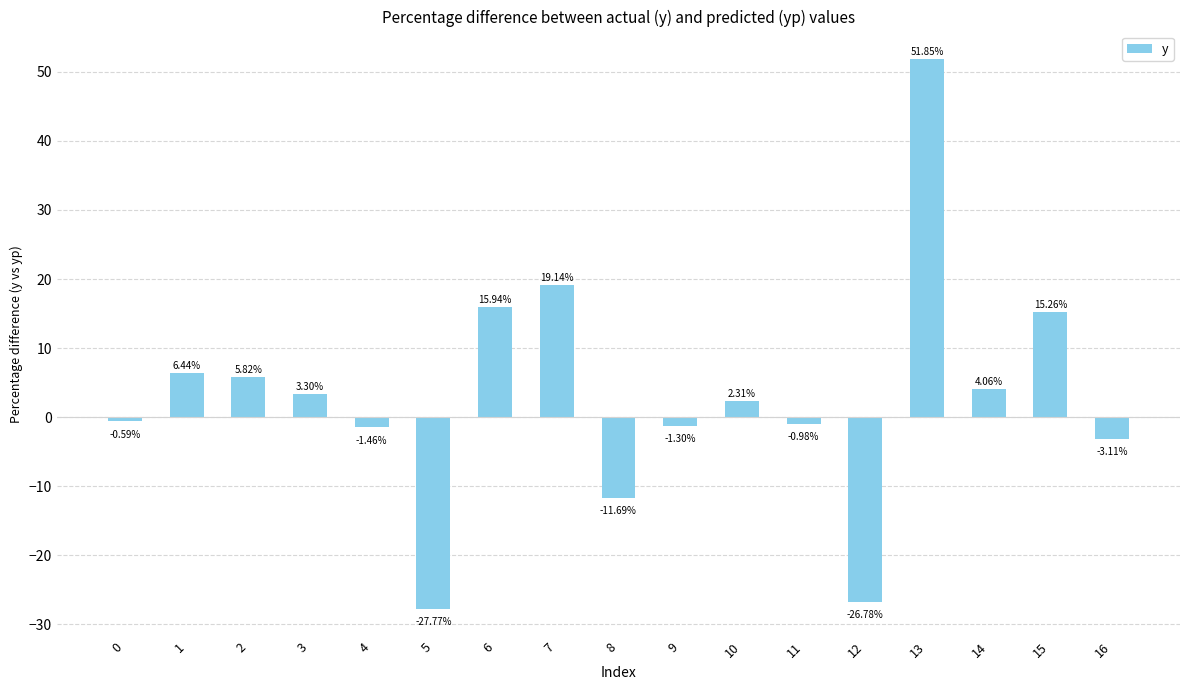

Does the chart contain stacked bars?

No